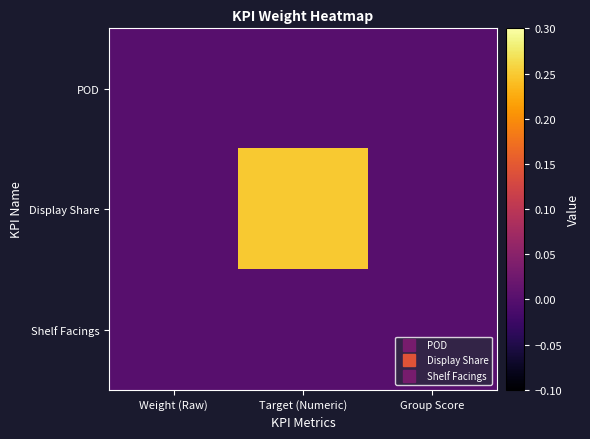

What is the greatest value displayed?

0.2